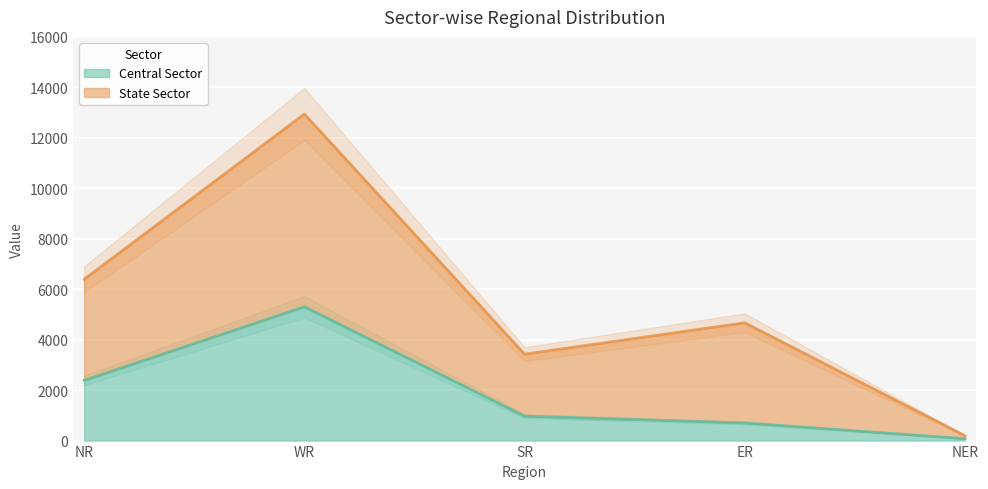

At which category does Central Sector reach its first local peak?

WR